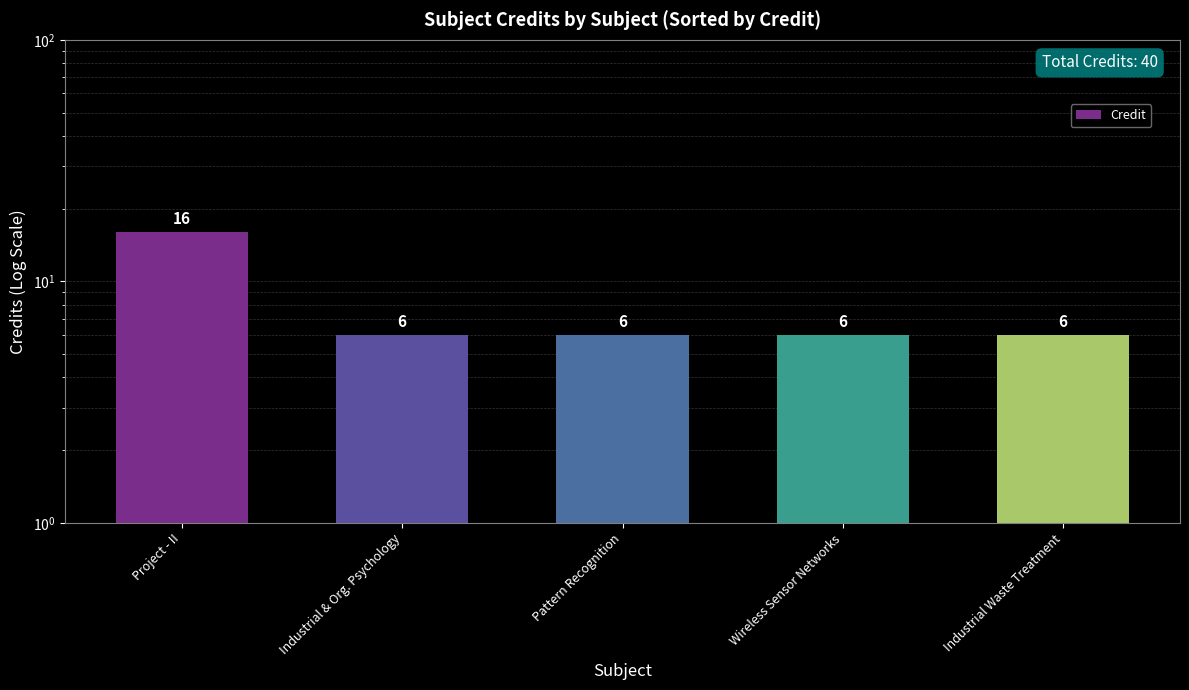

Count the values in the range 6 to 7.

4